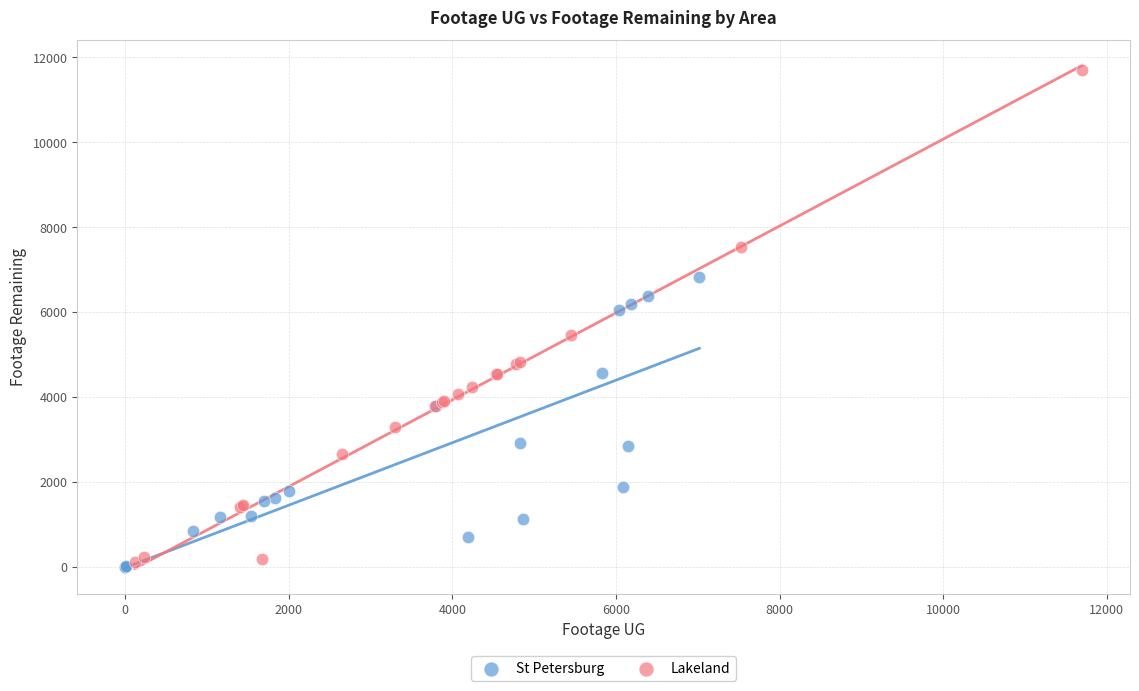

Which series contains the highest Y value?

Lakeland